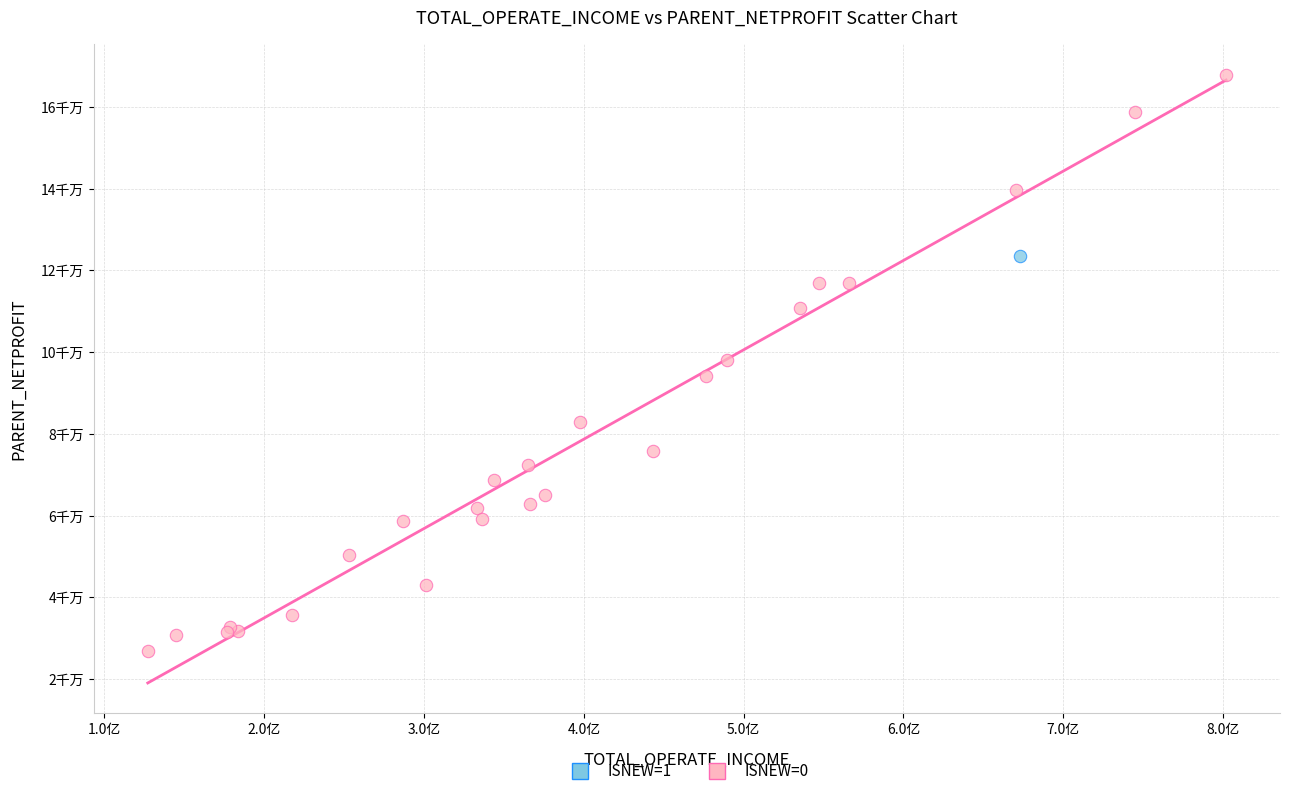

What are all the series names shown in the legend?

ISNEW=1, ISNEW=0